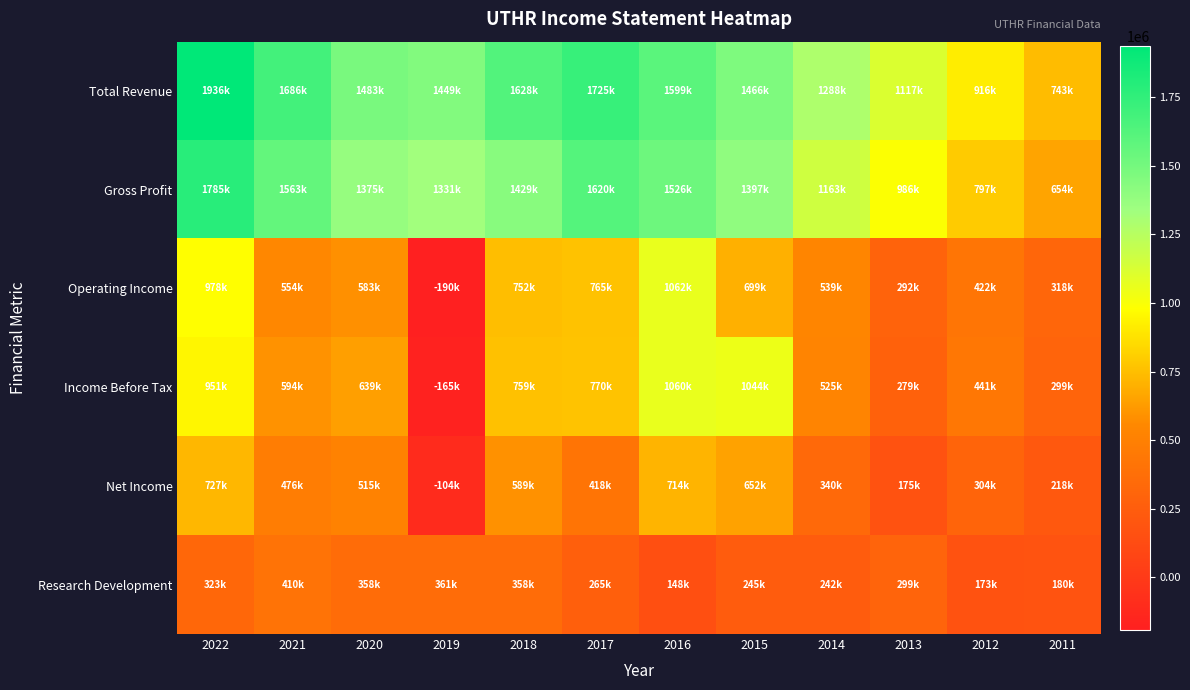

What is the total value across all series at 2014?

4097700